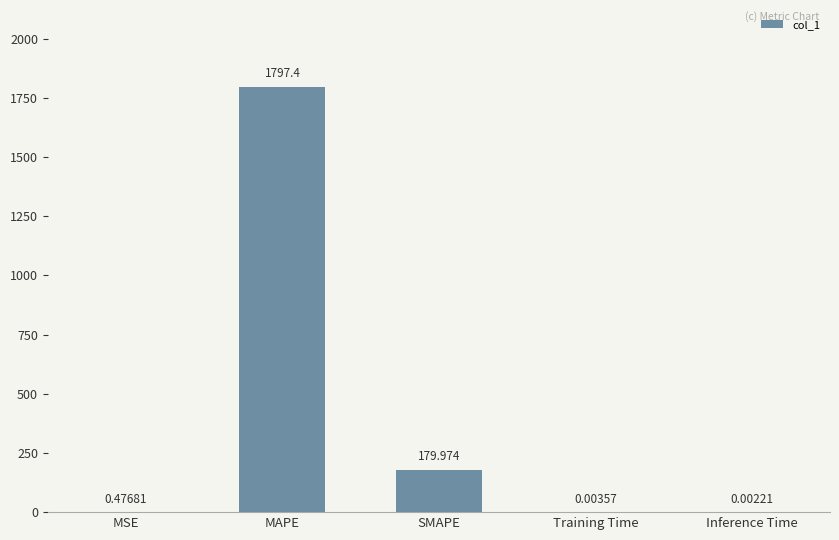

Where is the data nearest to the value 898?

SMAPE